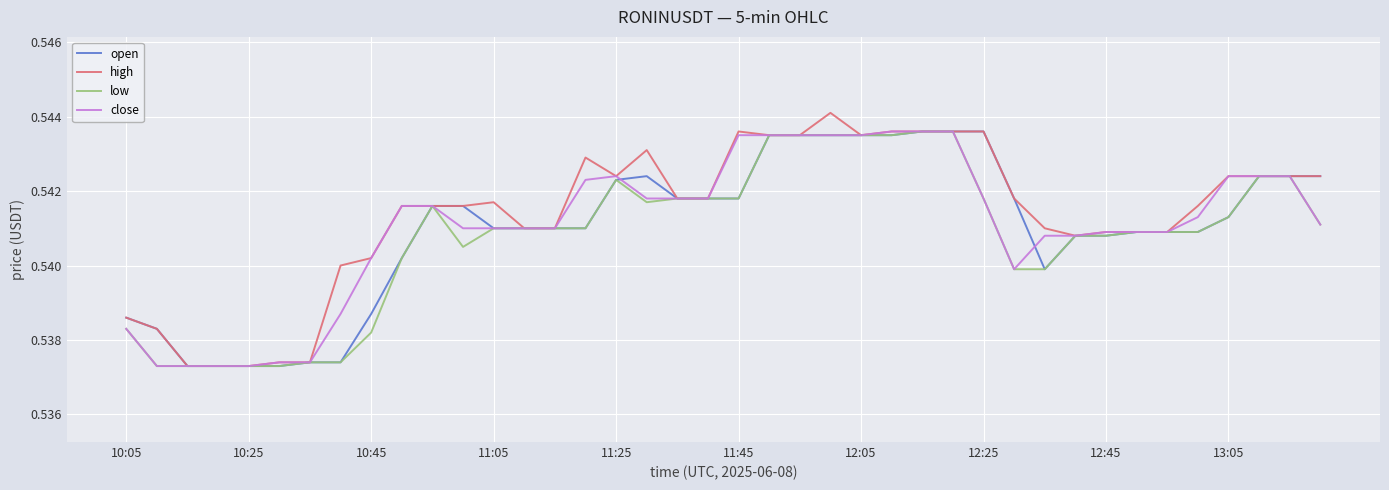

At how many categories does at least one series exceed 0?

40